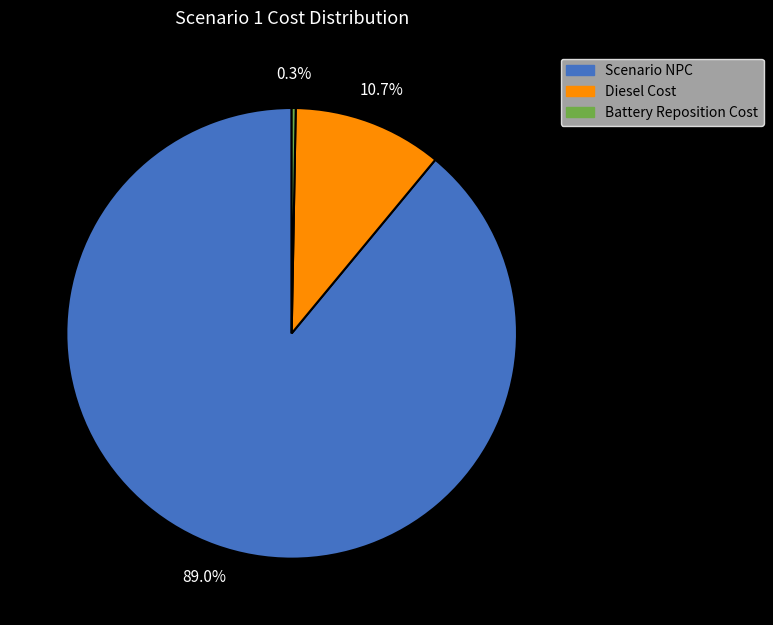

How many slices are in this pie chart?

3